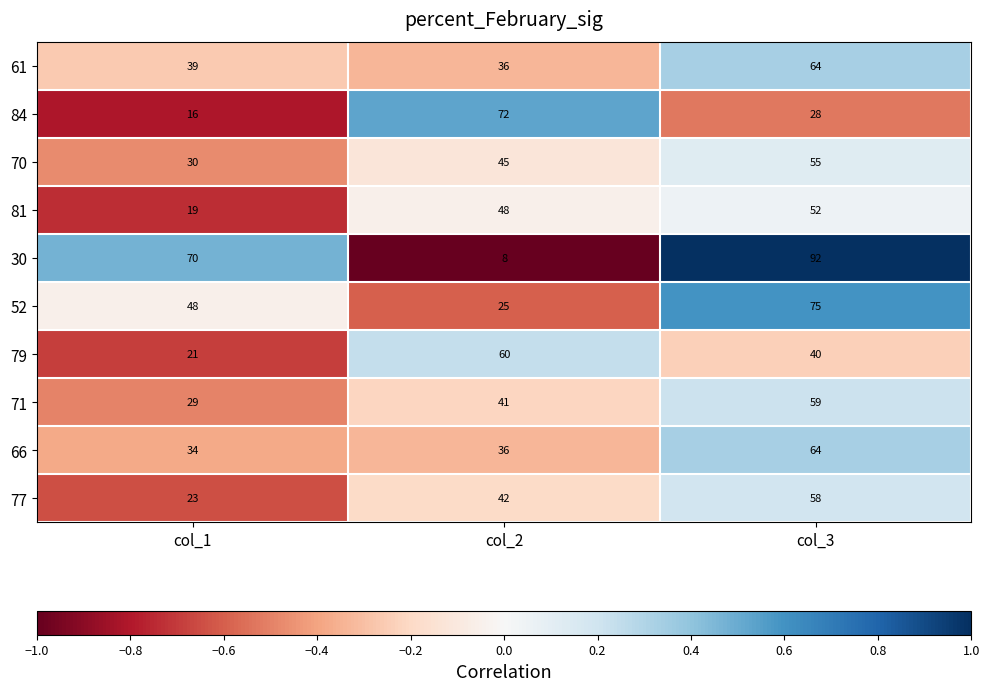

What is the minimum value shown in the chart?

8